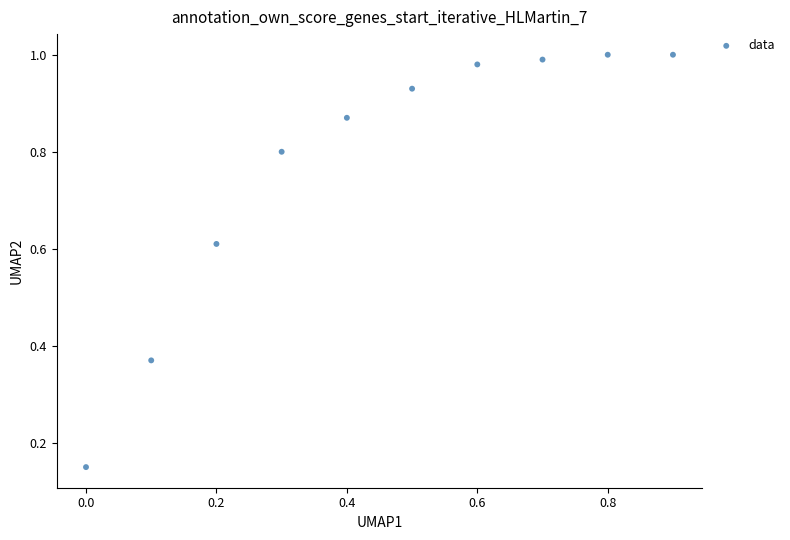

What is the average Y value?

0.8